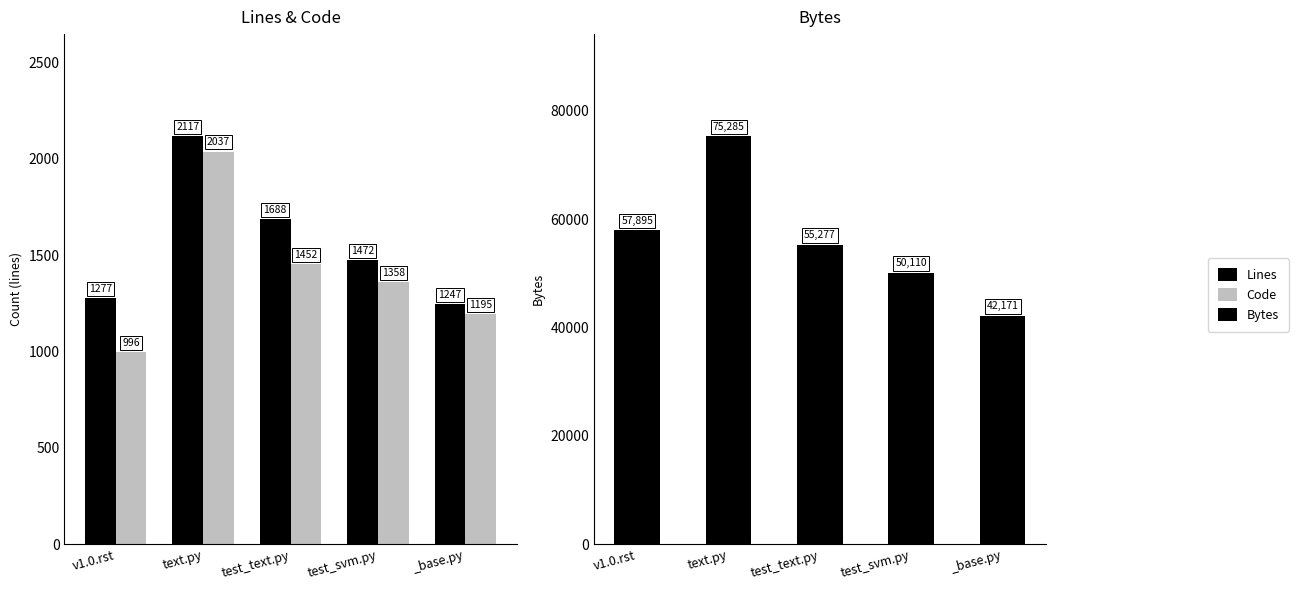

What is the value of the Code bar at the 4th from the left?

1358